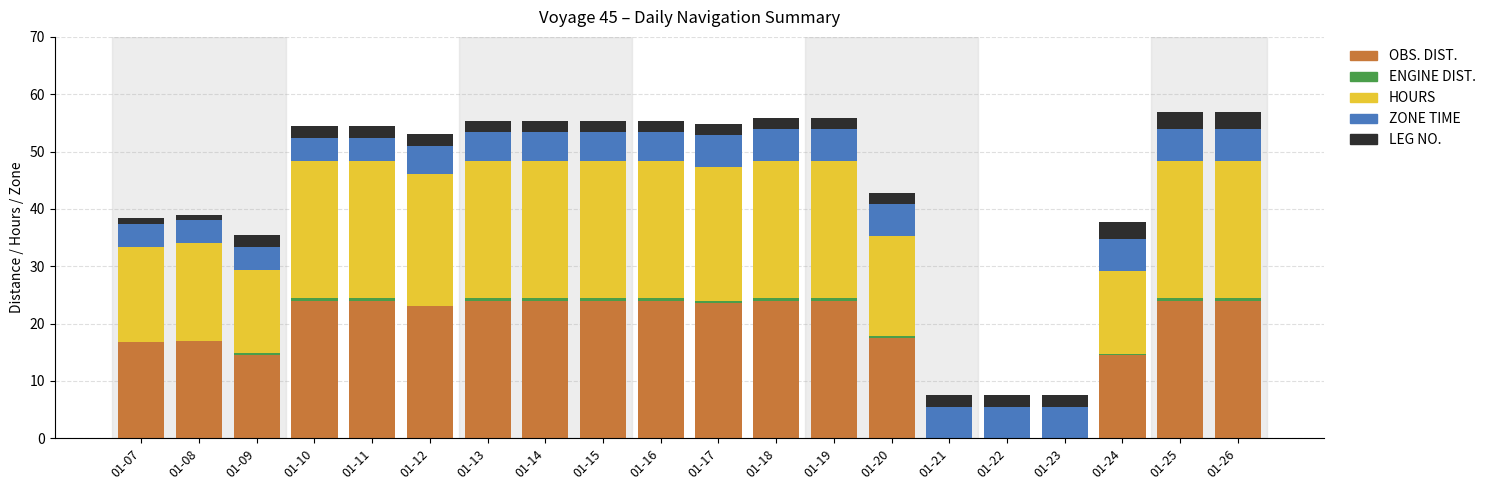

What is the highest value of the OBS. DIST. series?

24.0